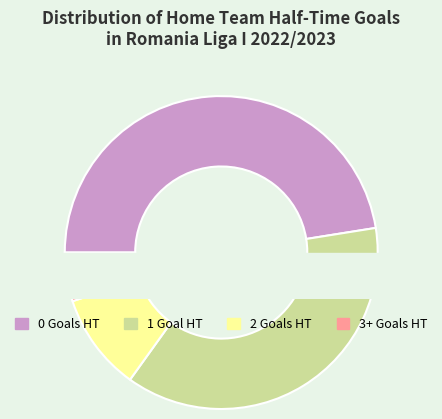

Do 3+ and 2 together represent more than half of the pie?

No